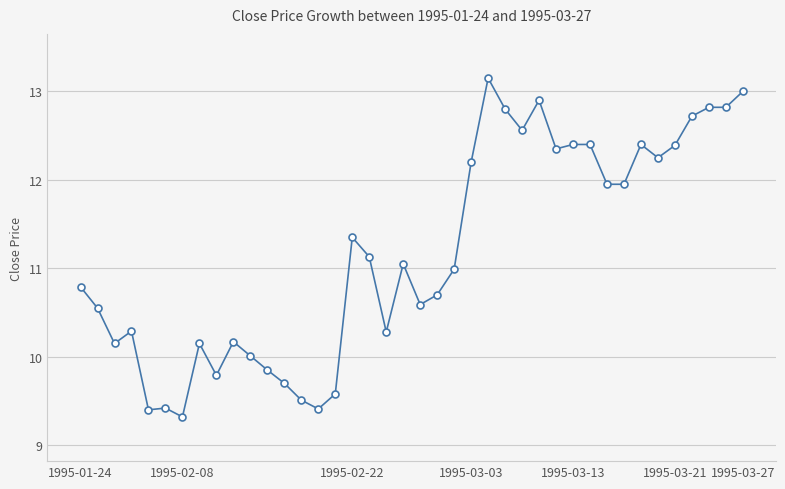

What is the sum of all values?

447.2